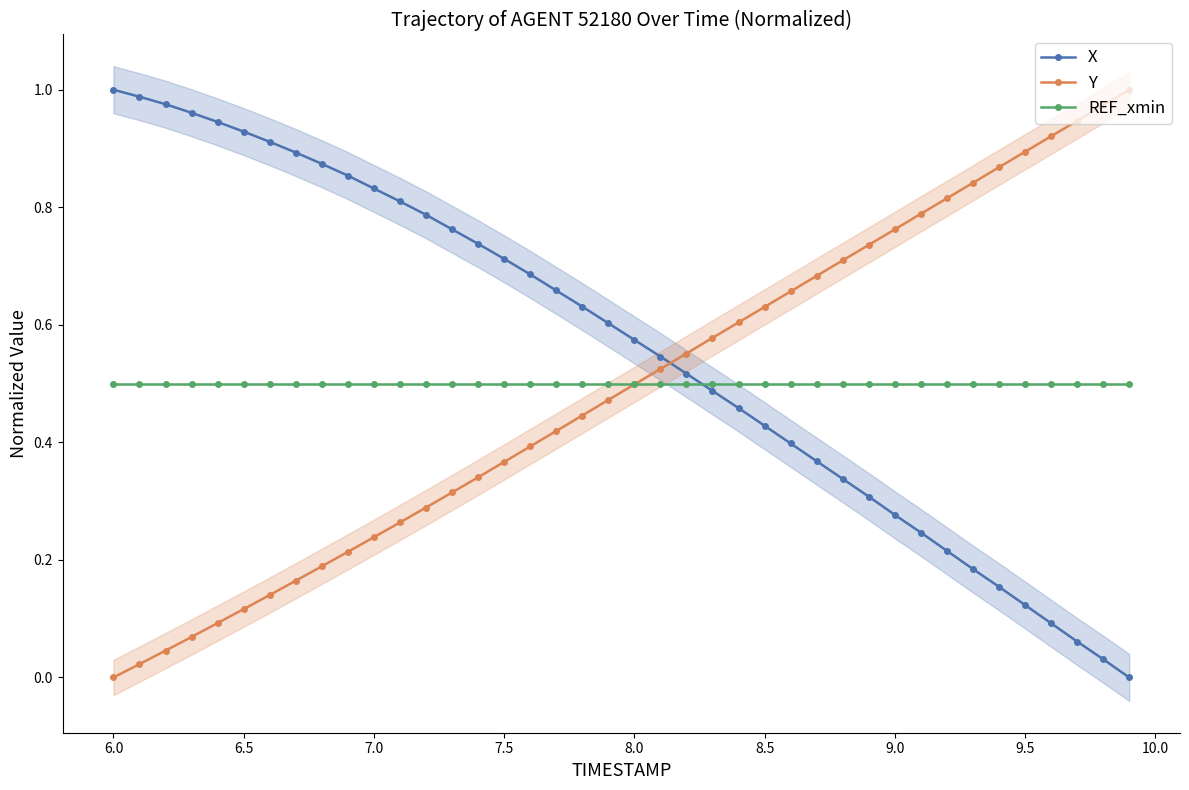

After their last crossing, which series has the higher values: X or Y?

Y